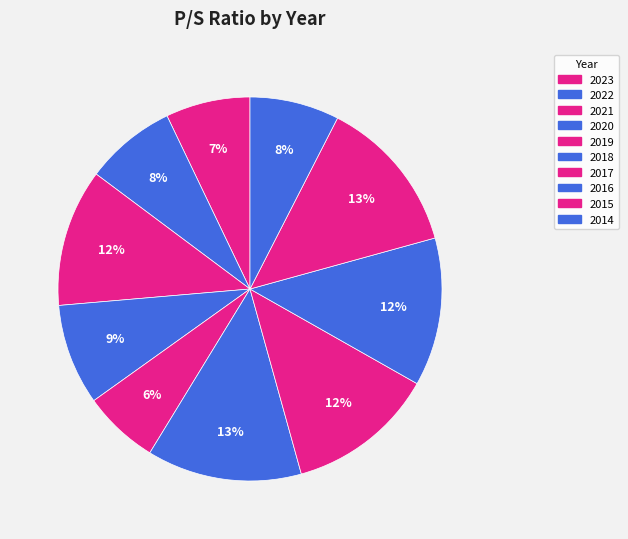

Is the sum of 2015 and 2020 greater than half?

No